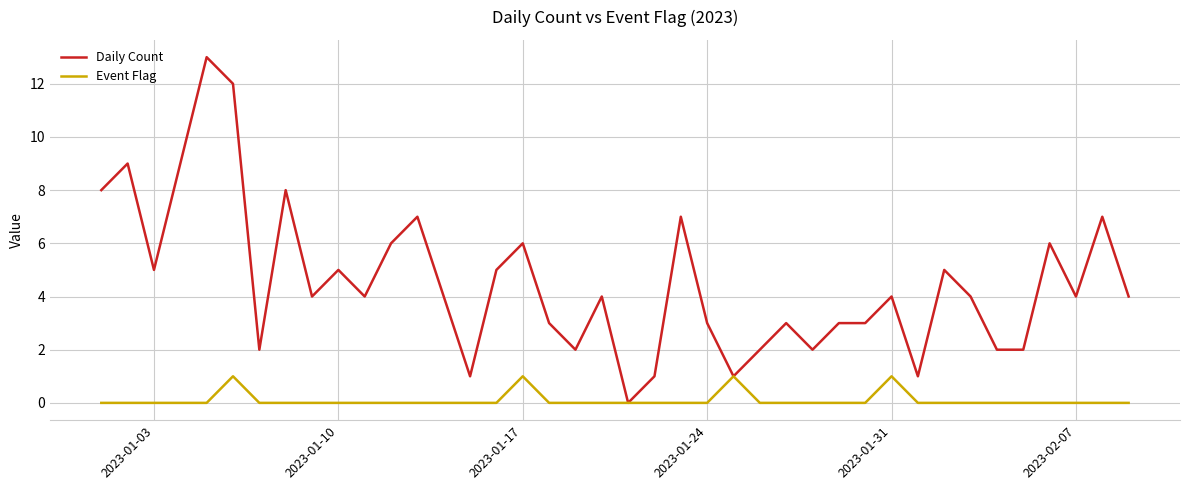

List the series in order of their peak value, highest first.

Daily Count, Event Flag